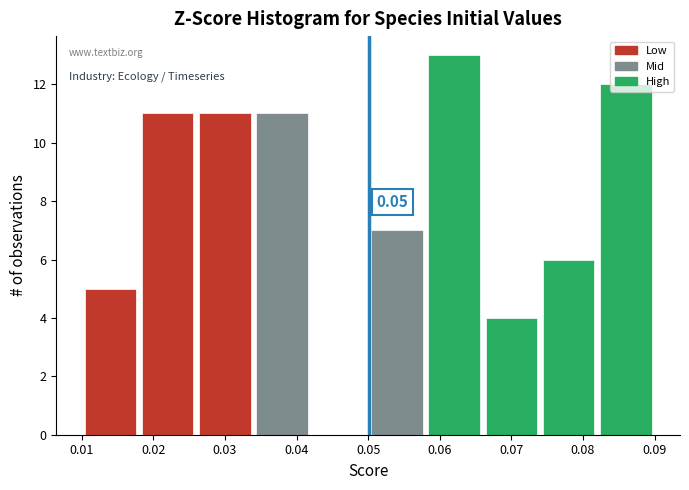

Which range on the x-axis has the tallest bar?

0.058 to 0.066